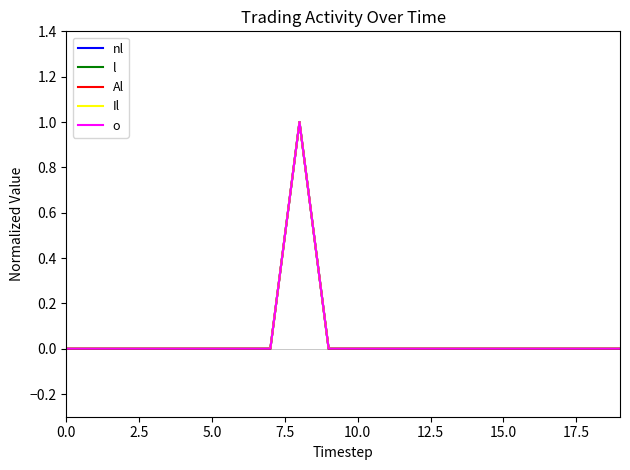

Does the chart display data point markers on the line(s)?

No